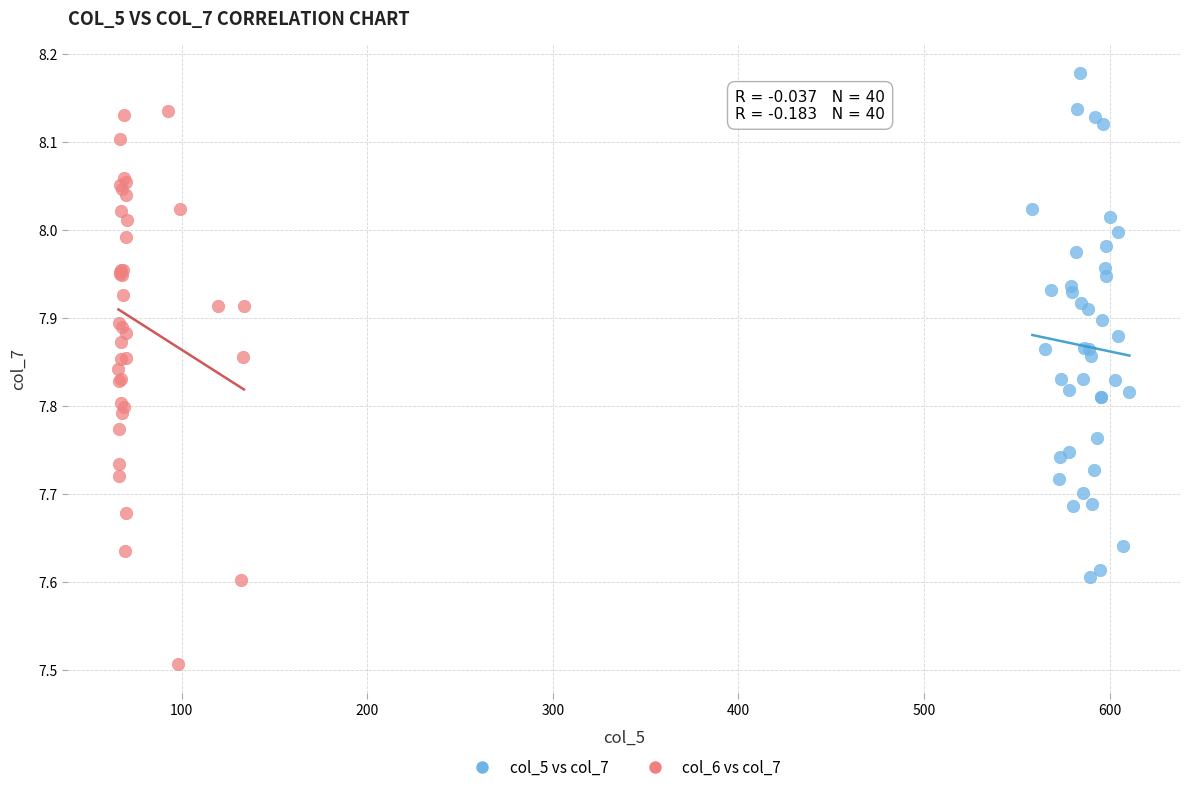

Which series has the widest spread of Y values?

col_6 vs col_7